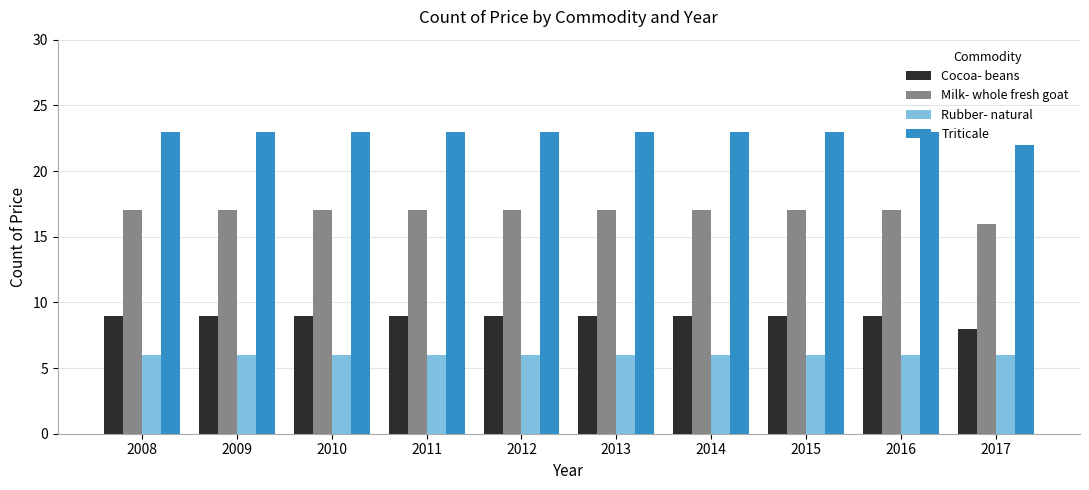

The Triticale series shows 37 at 2008. True or false?

False